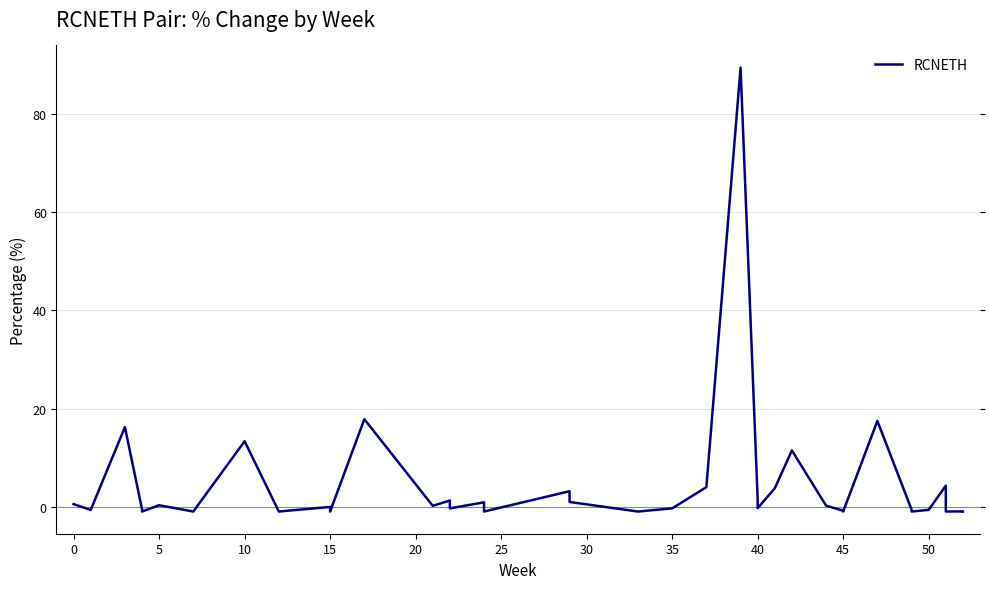

True or false: the data has more than 2 interior local peaks.

True